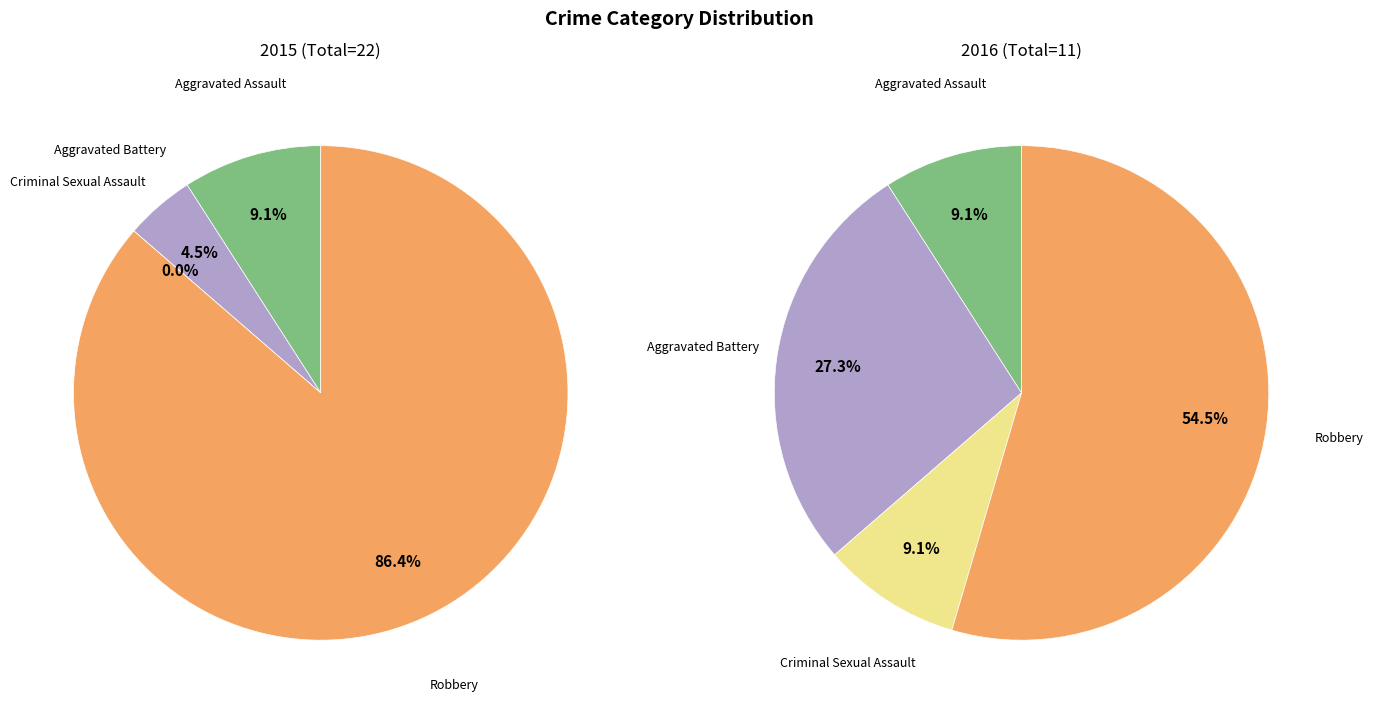

How many segments does this pie chart have?

4